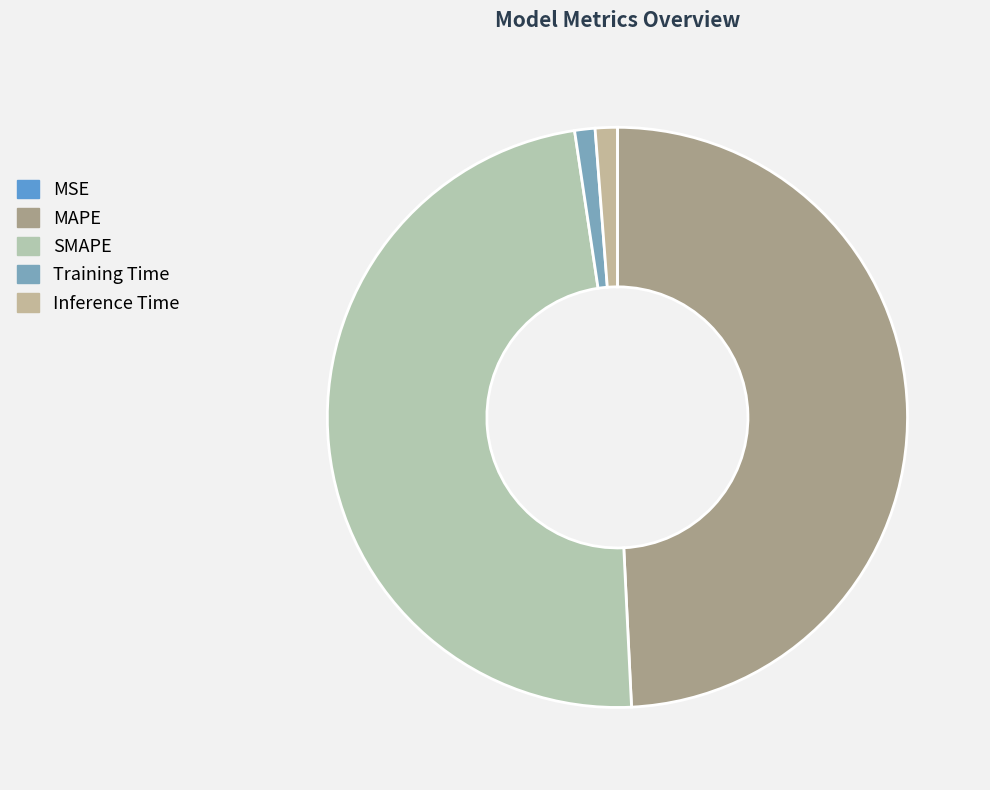

How much of the chart is everything except Inference Time?

98.8%